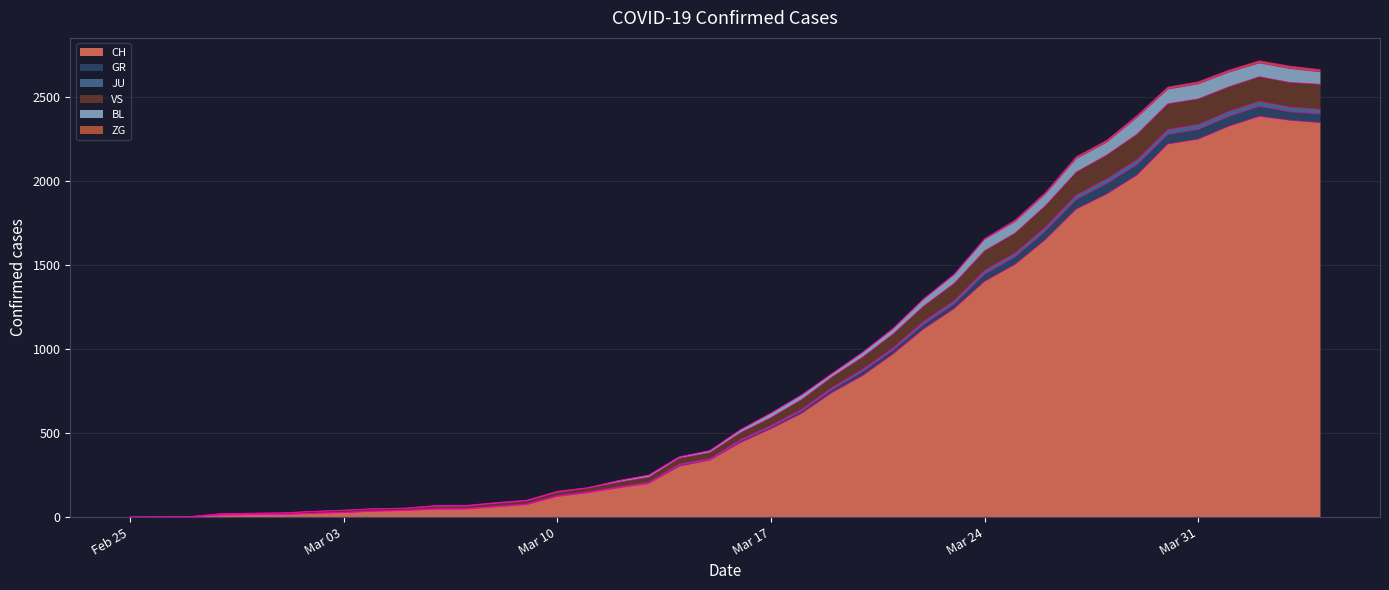

Does the chart have visible grid lines?

Yes